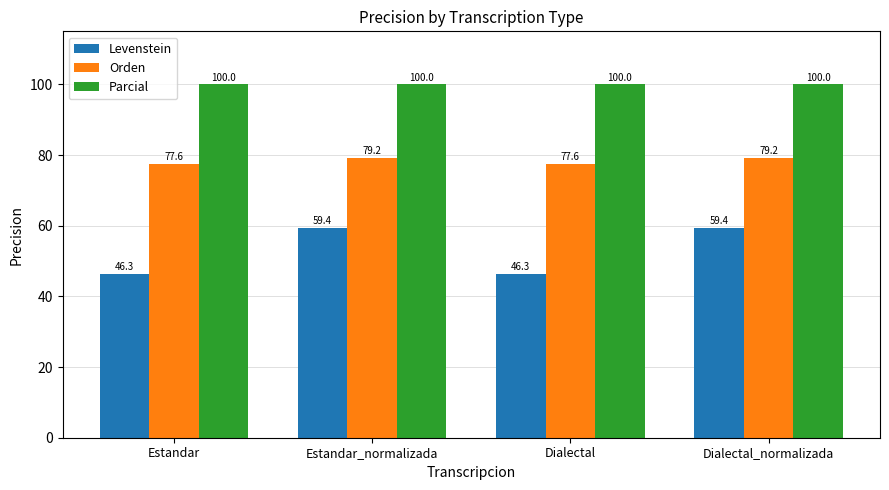

Reading right to left, transcribe all the data shown in this chart.

Levenstein: Dialectal_normalizada=59.4	Dialectal=46.3	Estandar_normalizada=59.4	Estandar=46.3
Orden: Dialectal_normalizada=79.2	Dialectal=77.6	Estandar_normalizada=79.2	Estandar=77.6
Parcial: Dialectal_normalizada=100.0	Dialectal=100.0	Estandar_normalizada=100.0	Estandar=100.0